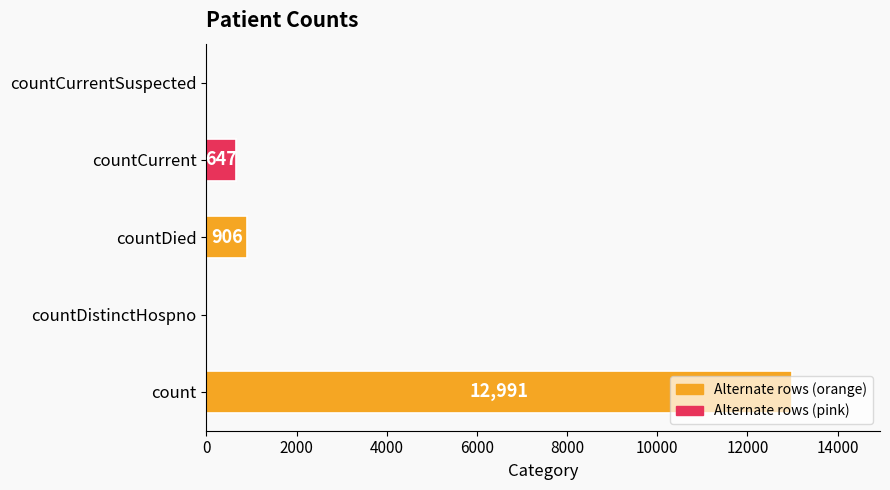

What is the sum of all values?

14544